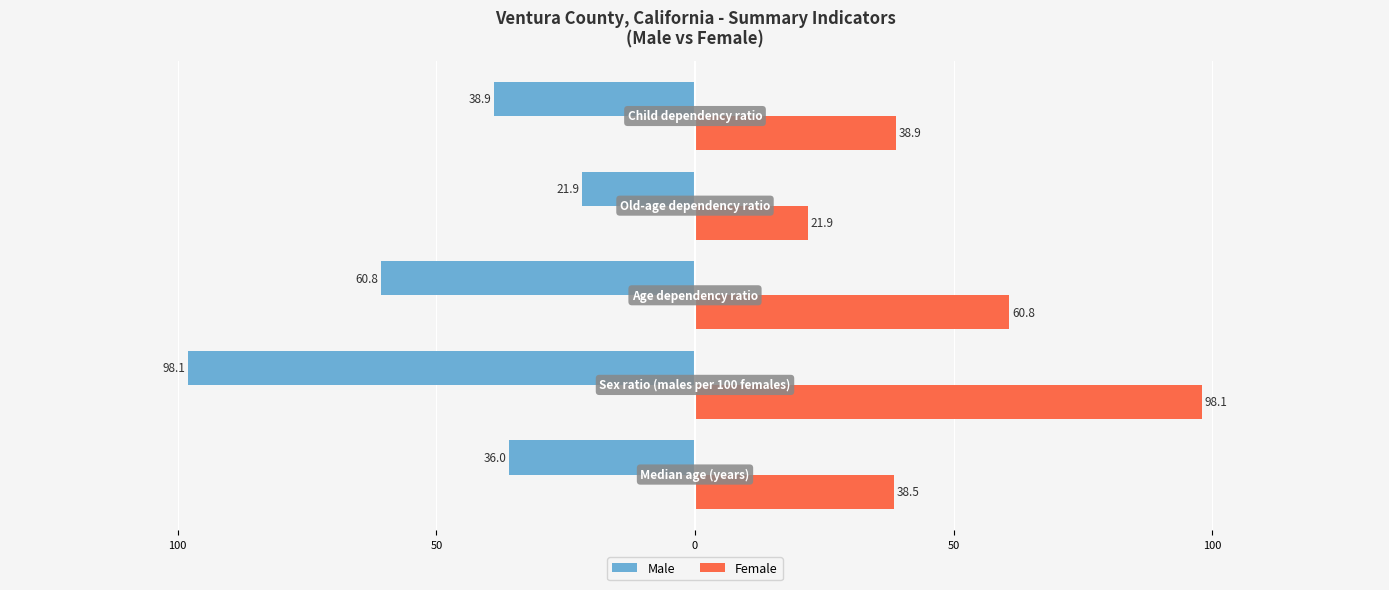

What are all the series names shown in the legend?

Male, Female